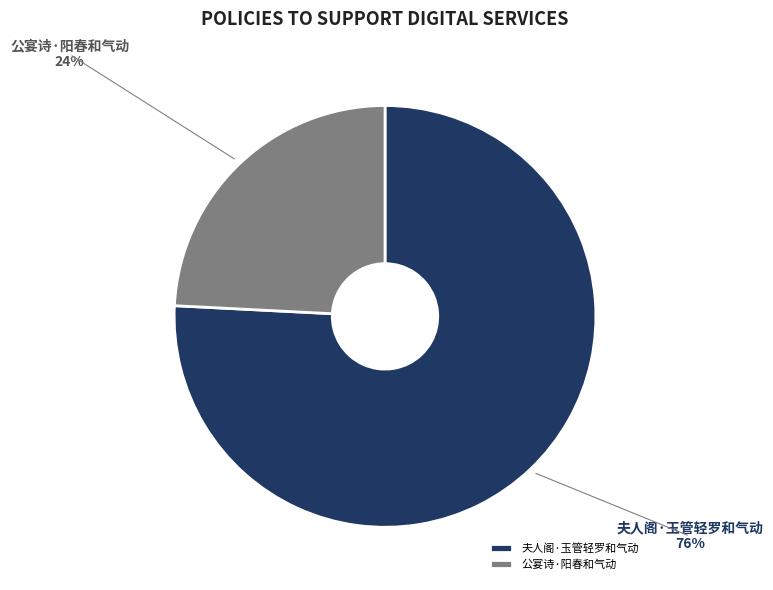

Approximately how many times larger is the value at 夫人阁·玉管轻罗和气动 compared to 公宴诗·阳春和气动?

3.1